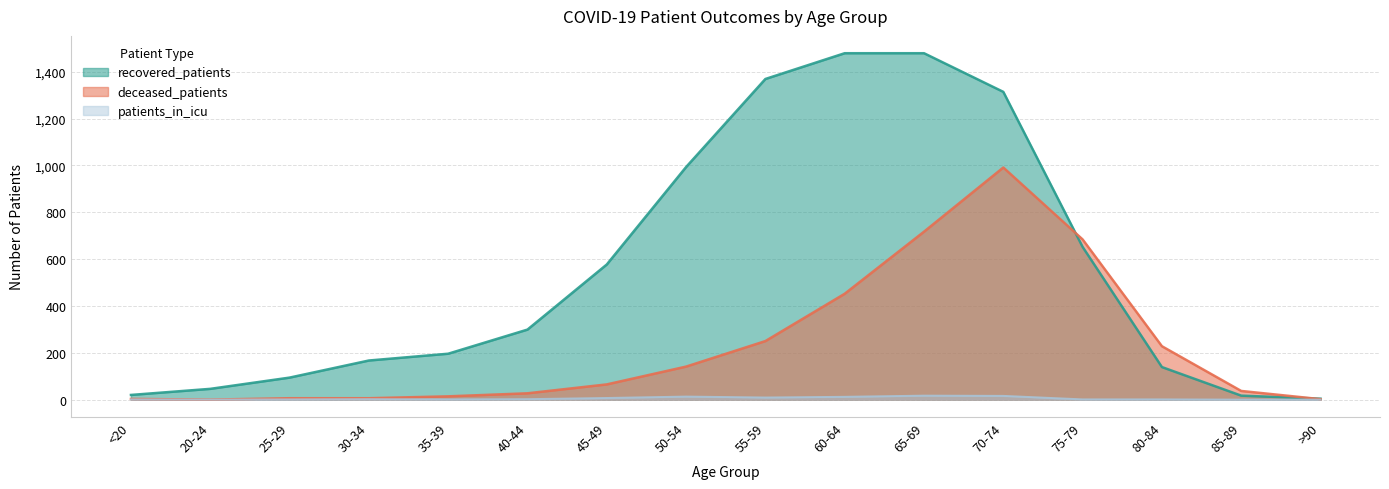

How many lines are shown in the chart?

3